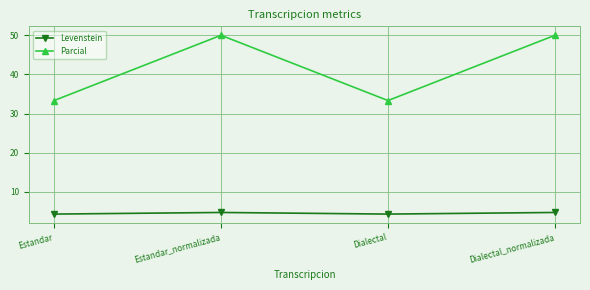

Between Estandar and Dialectal_normalizada, which series saw the biggest shift?

Parcial